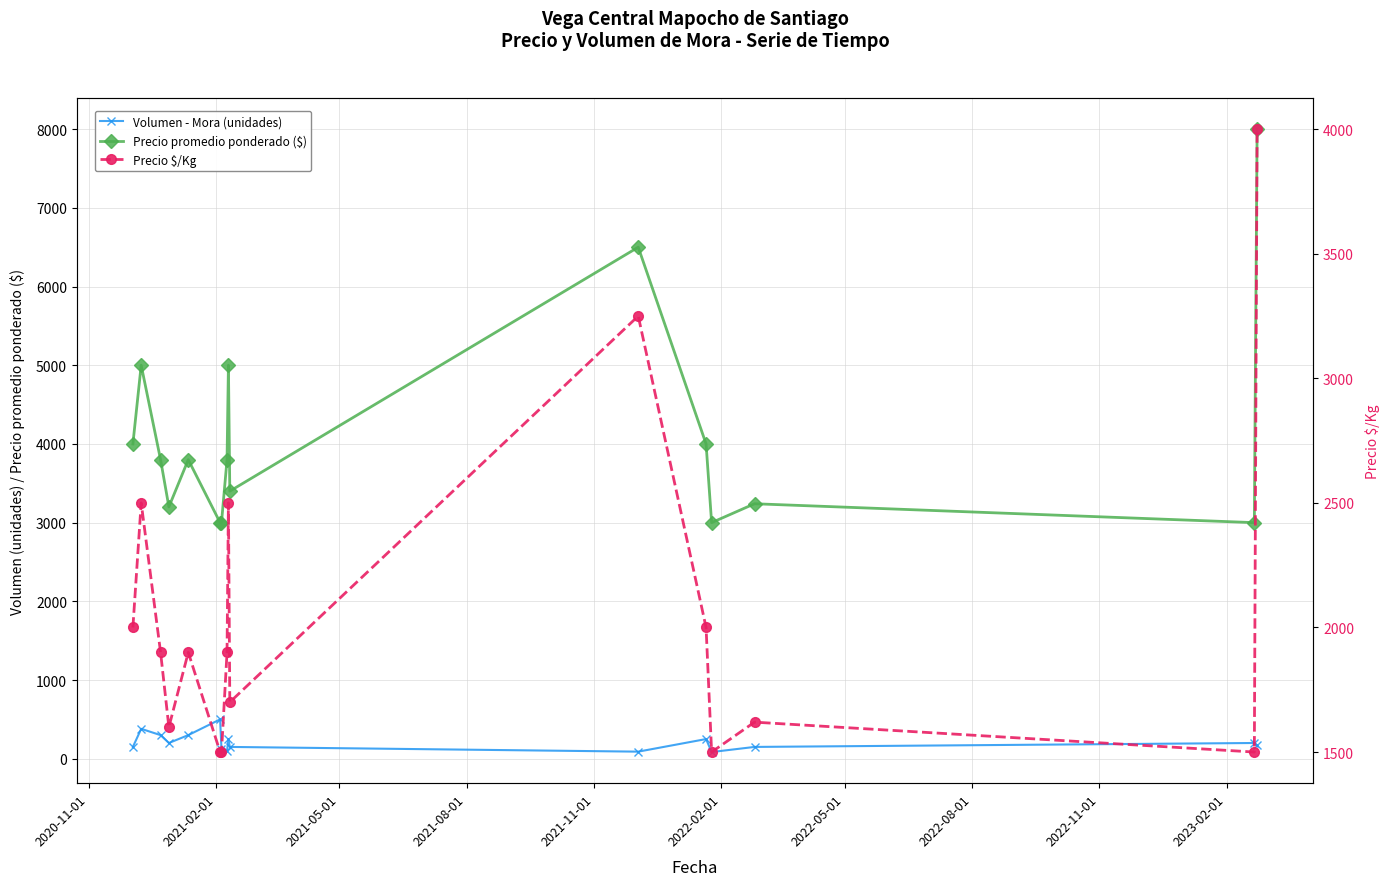

How many interior local valleys does the Volumen - Mora (unidades) series have?

4